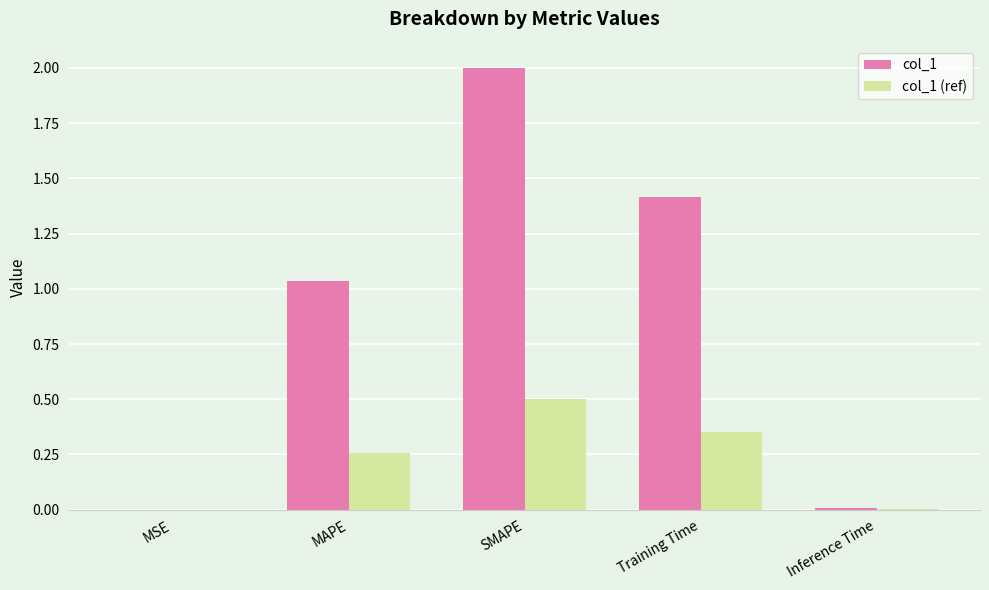

The col_1 (ref) series shows 0.5 at SMAPE. True or false?

True